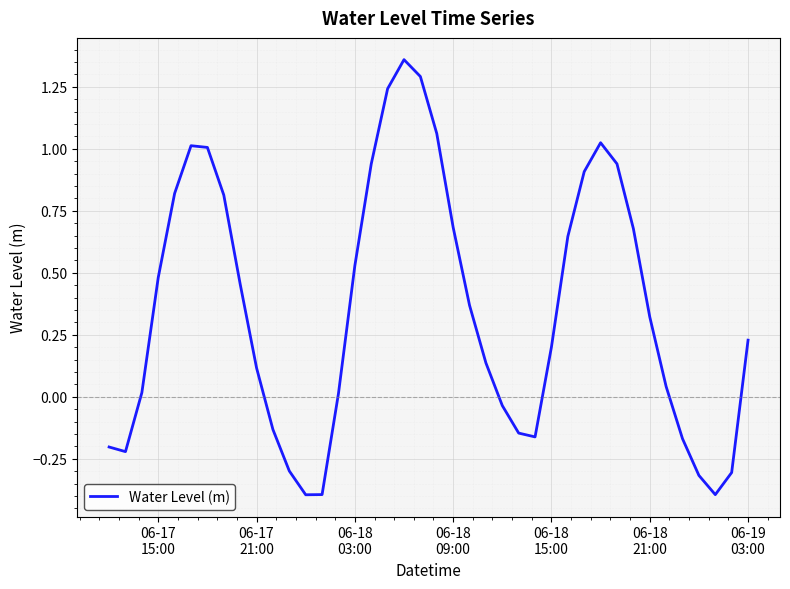

True or false: the data has more than 1 interior local peaks.

True